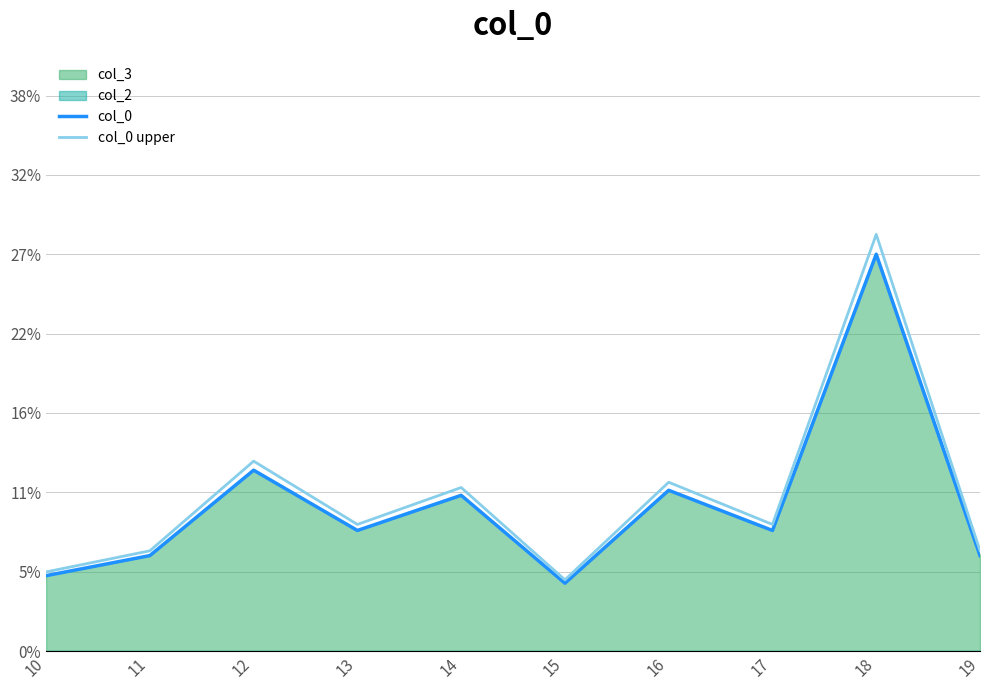

True or false: col_0 has more than 0 points higher than both neighbors.

True